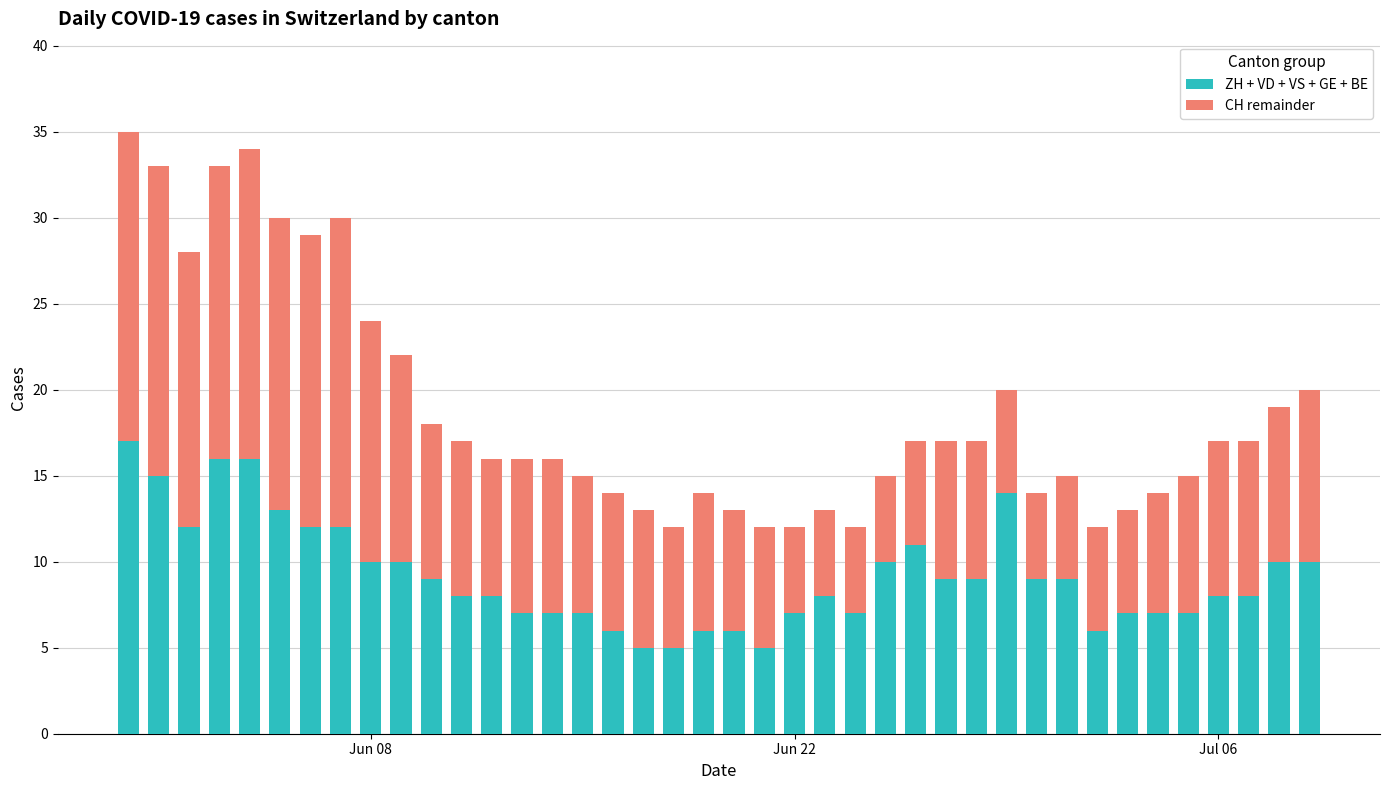

What is the highest value of the ZH + VD + VS + GE + BE series?

17